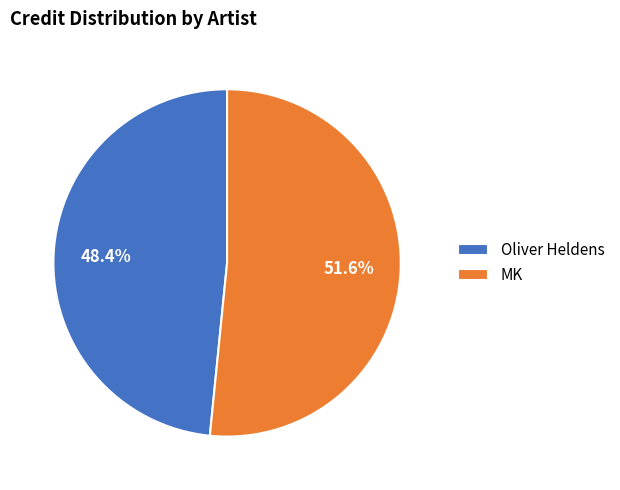

Between MK and Oliver Heldens, which is larger?

MK